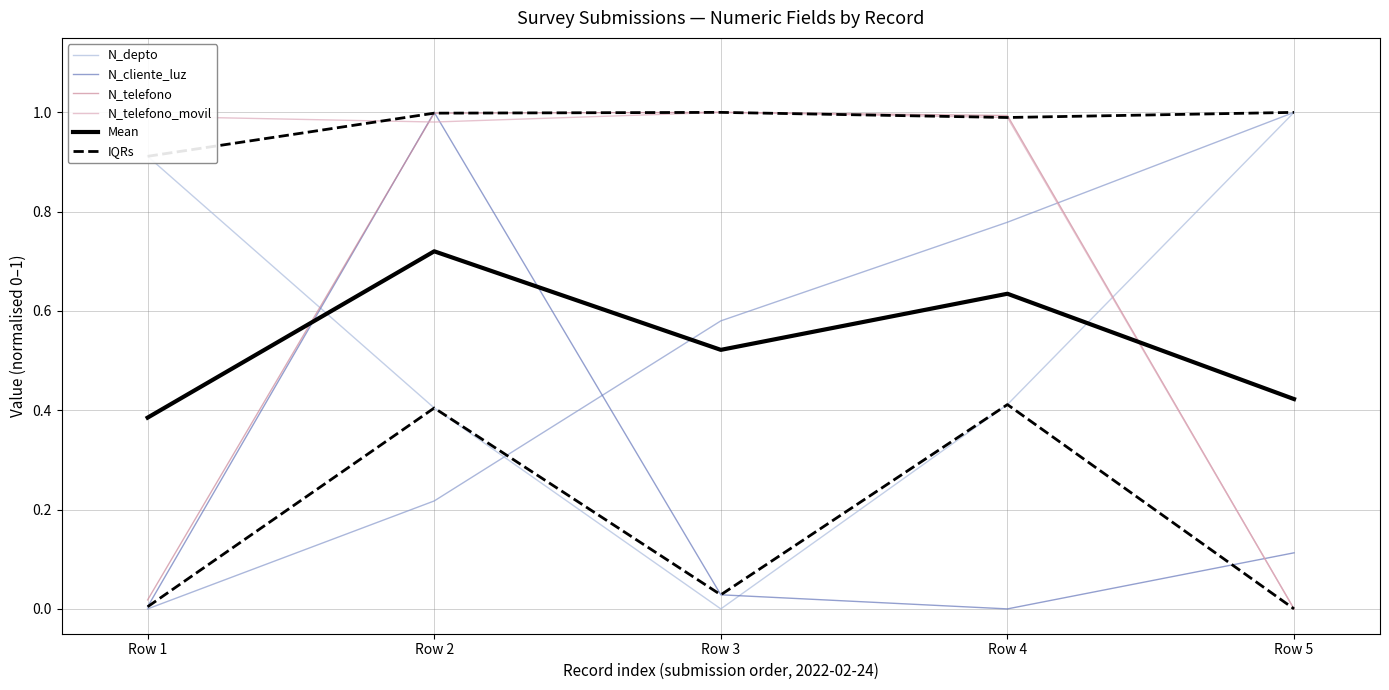

What are all the series names shown in the legend?

N_depto, N_cliente_luz, N_telefono, N_telefono_movil, Mean, IQRs